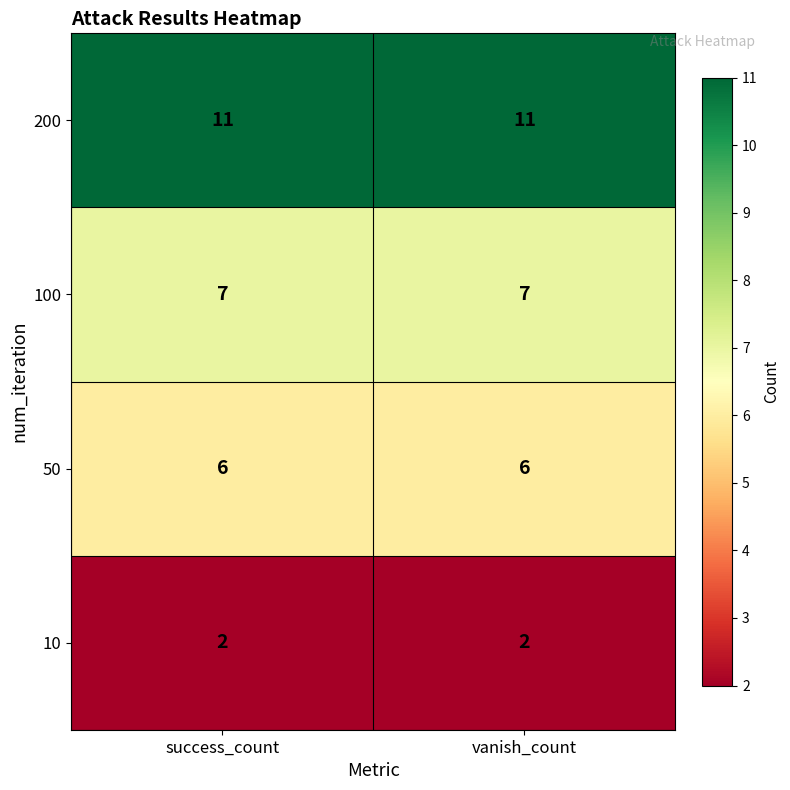

Reading left to right, extract all data points from this chart.

200: success_count=11	vanish_count=11
100: success_count=7	vanish_count=7
50: success_count=6	vanish_count=6
10: success_count=2	vanish_count=2